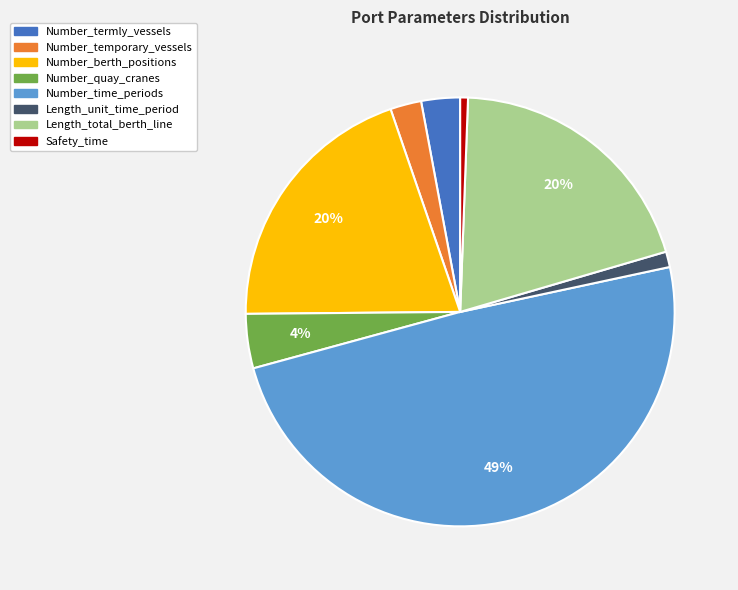

Does any single category account for the majority?

No